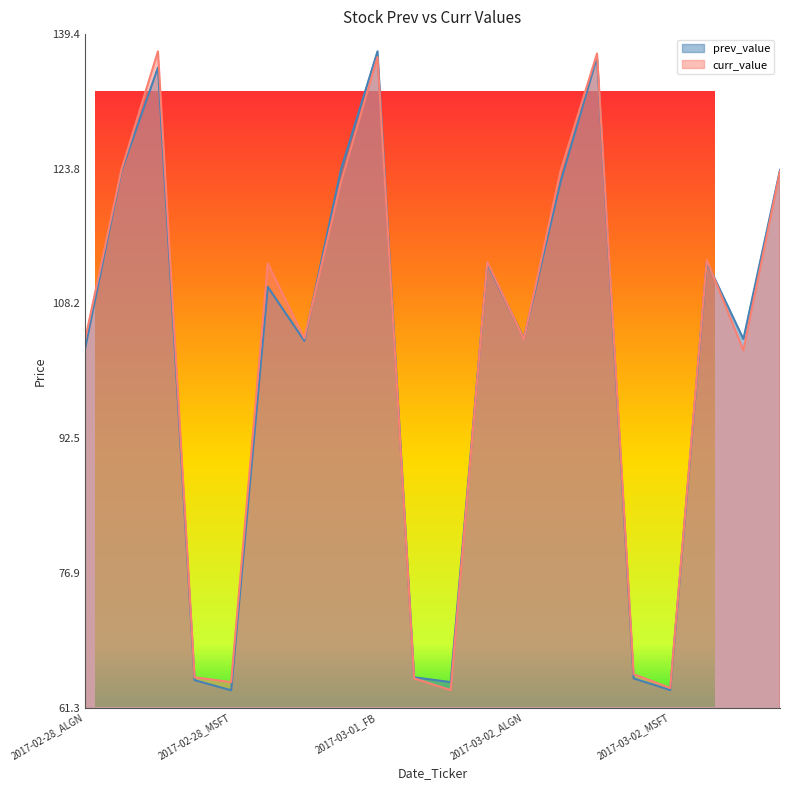

Where does the curr_value series first go above 112?

2017-02-28_CELG